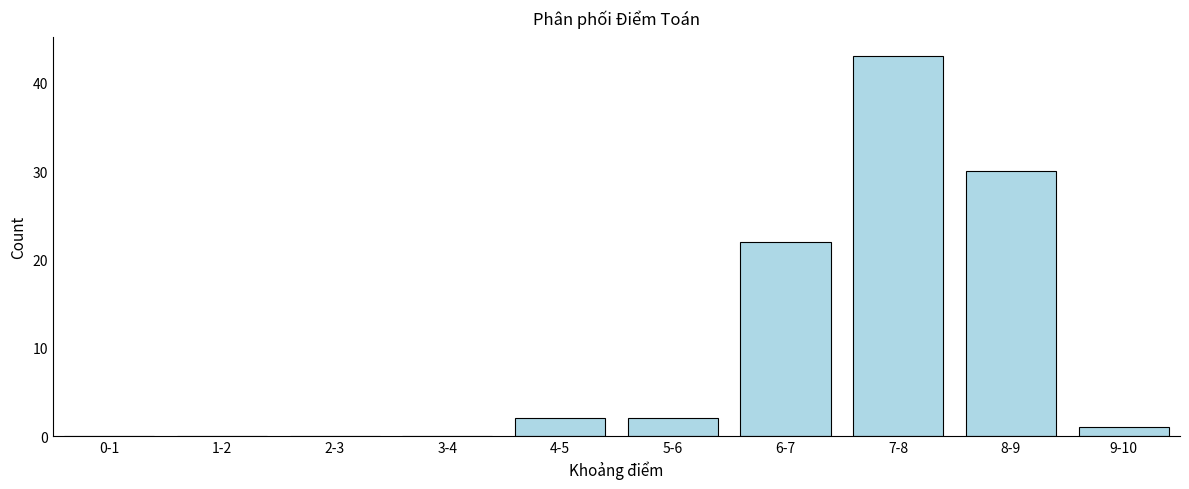

Reading left to right, what are all the values shown in this chart?

0-1=0	1-2=0	2-3=0	3-4=0	4-5=2	5-6=2	6-7=22	7-8=43	8-9=30	9-10=1